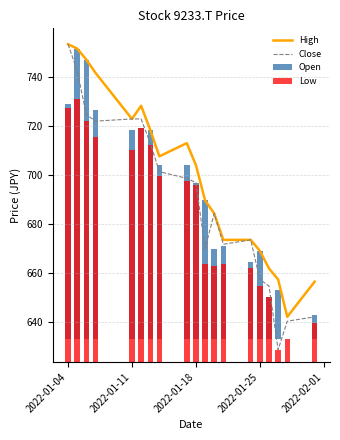

Which category has the highest value in the Close series?

2022-01-04